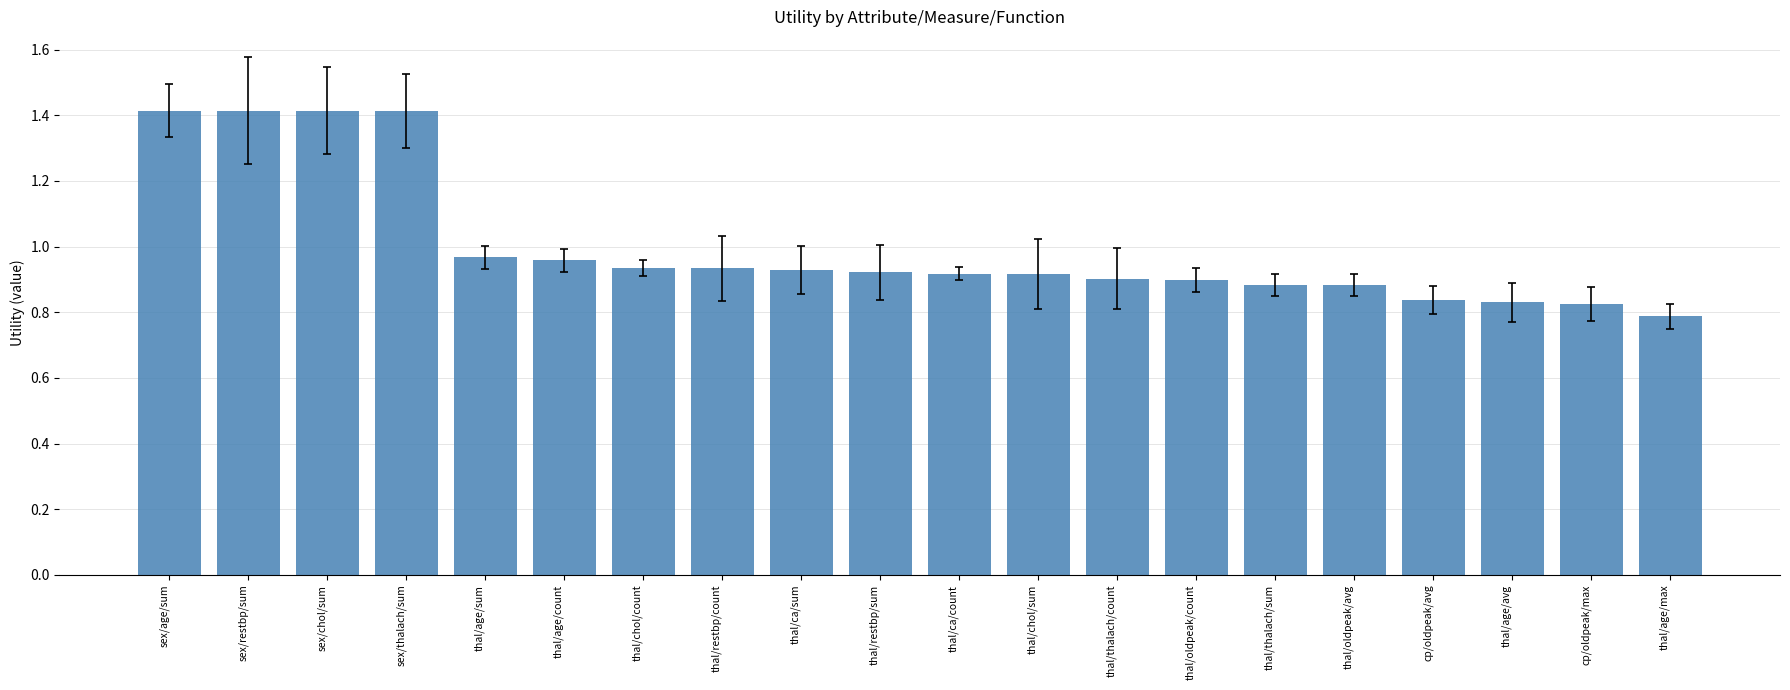

What is the difference between the second highest and minimum values?

0.6